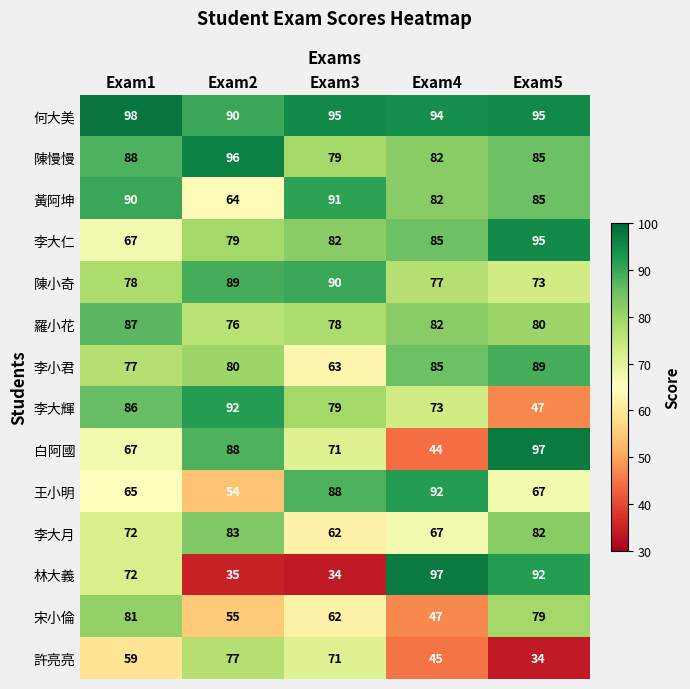

Count the number of categories in the chart.

5